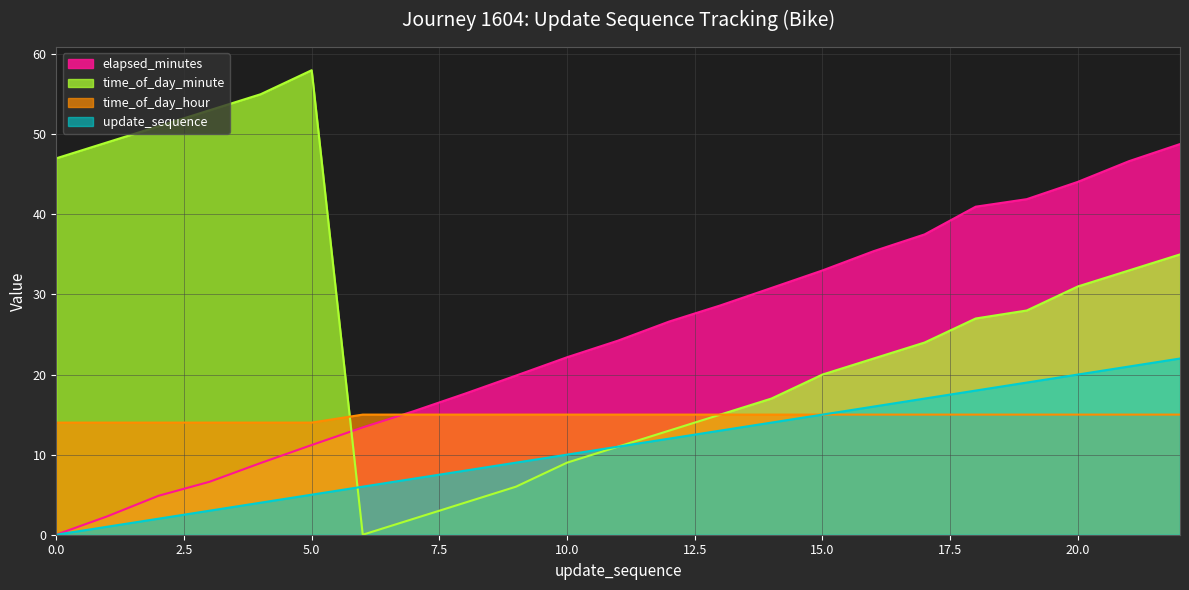

At which category is the sum across all series the highest?

22